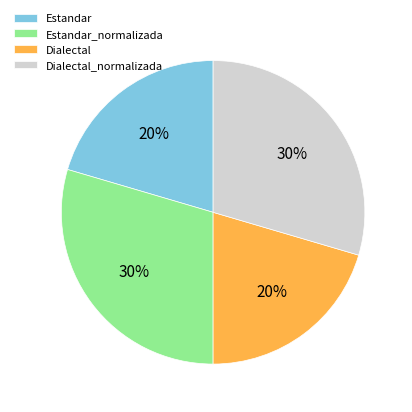

Is it true that Estandar_normalizada is 30% of the pie?

True